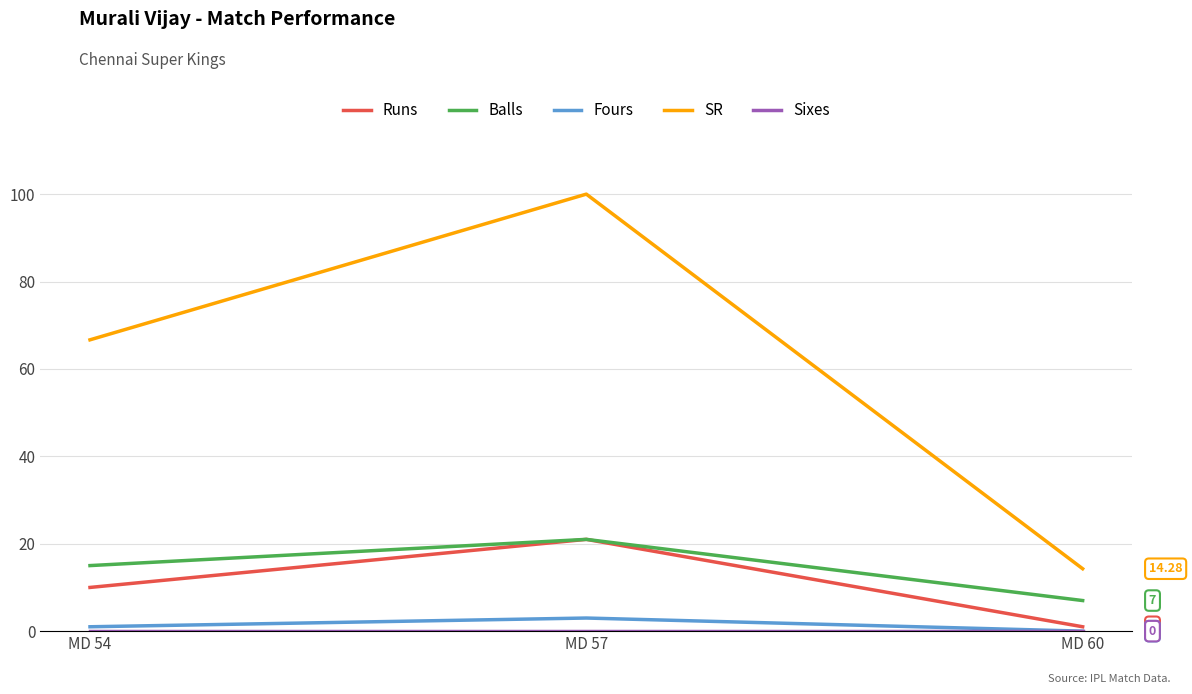

At which category is the sum across all series the highest?

MD 57